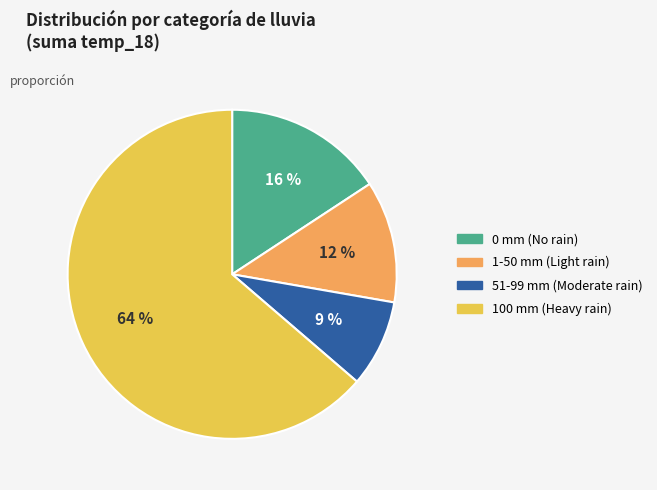

To the nearest percent, what is the average slice percentage?

25%